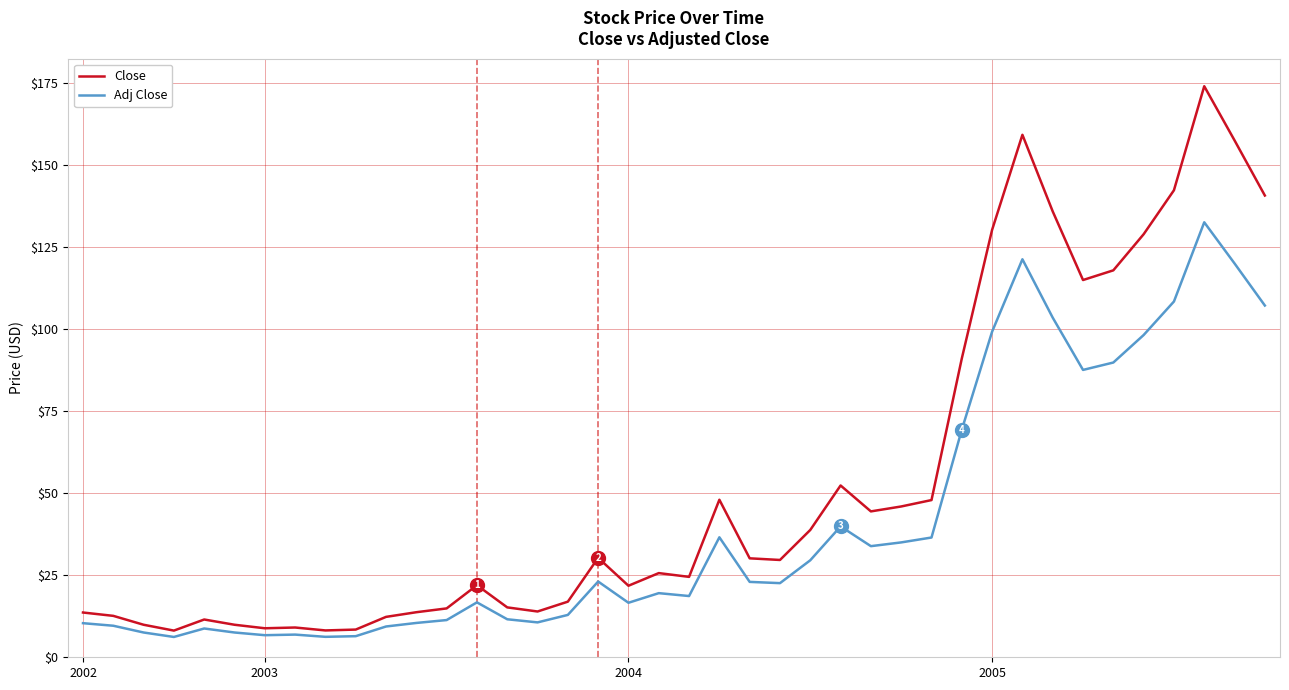

Which series has the largest range (max minus min)?

Close